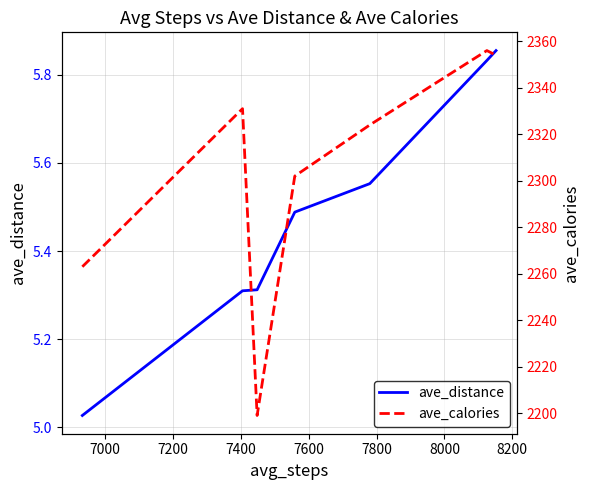

What is the difference between the second highest and minimum values in the ave_calories series?

155.0